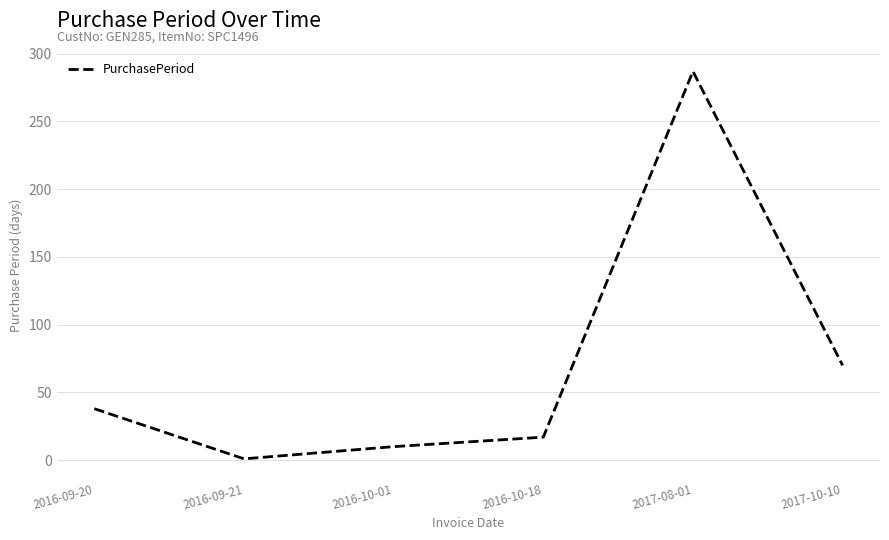

Count the number of categories in the chart.

6